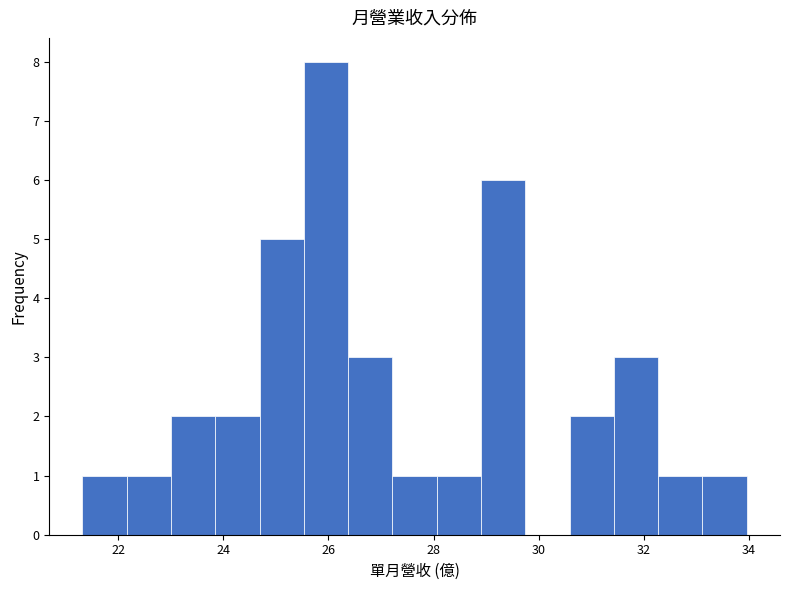

Reading left to right, transcribe this chart: for each bar, give the range it covers on the x-axis and its height. Neither the bar edges nor the heights are printed on the chart, so give them approximately, as read against the axes.

21.4 to 22.2: 1
22.2 to 23.0: 1
23.0 to 23.8: 2
23.8 to 24.6: 2
24.6 to 25.6: 5
25.6 to 26.4: 8
26.4 to 27.2: 3
27.2 to 28.0: 1
28.0 to 29.0: 1
29.0 to 29.8: 6
29.8 to 30.6: 0
30.6 to 31.4: 2
31.4 to 32.2: 3
32.2 to 33.2: 1
33.2 to 34.0: 1